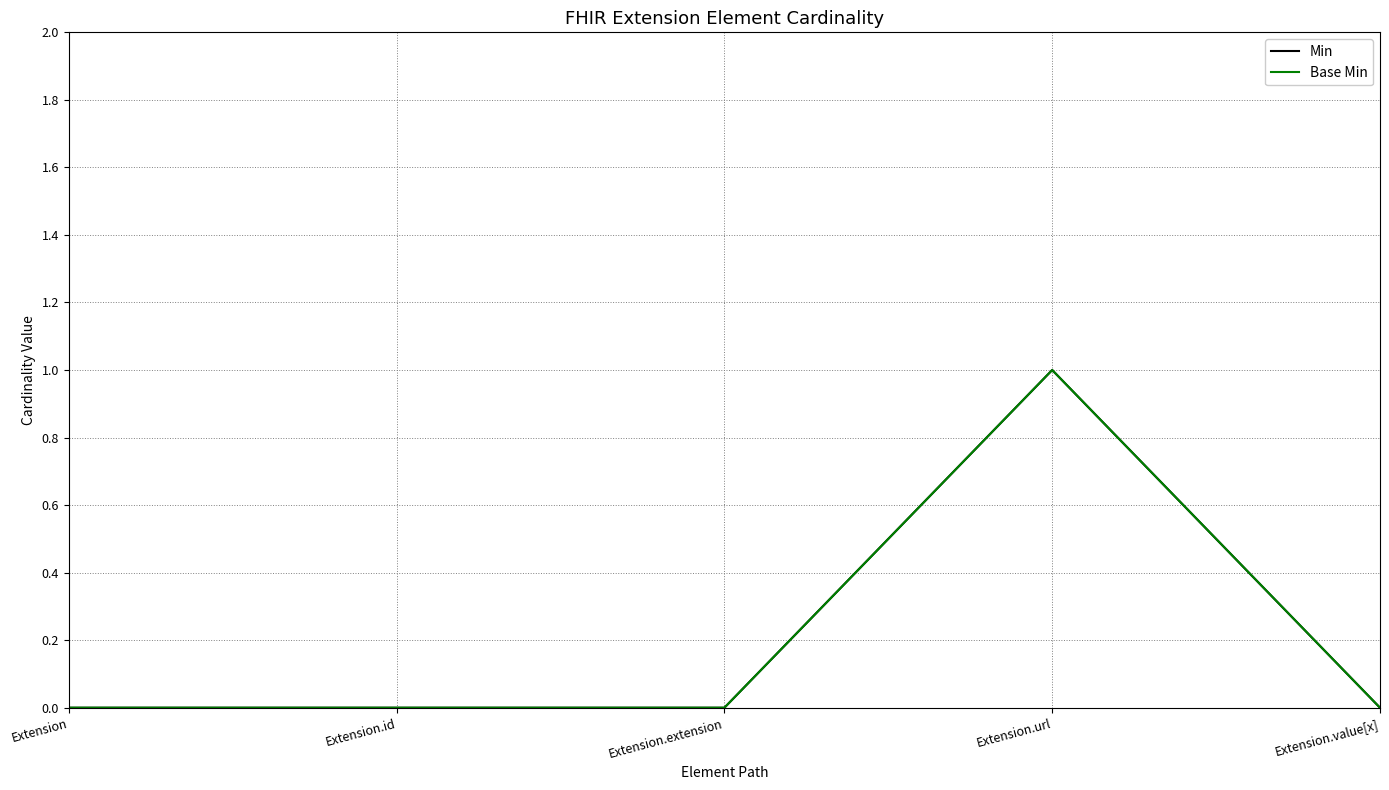

Does the chart display data point markers on the line(s)?

No